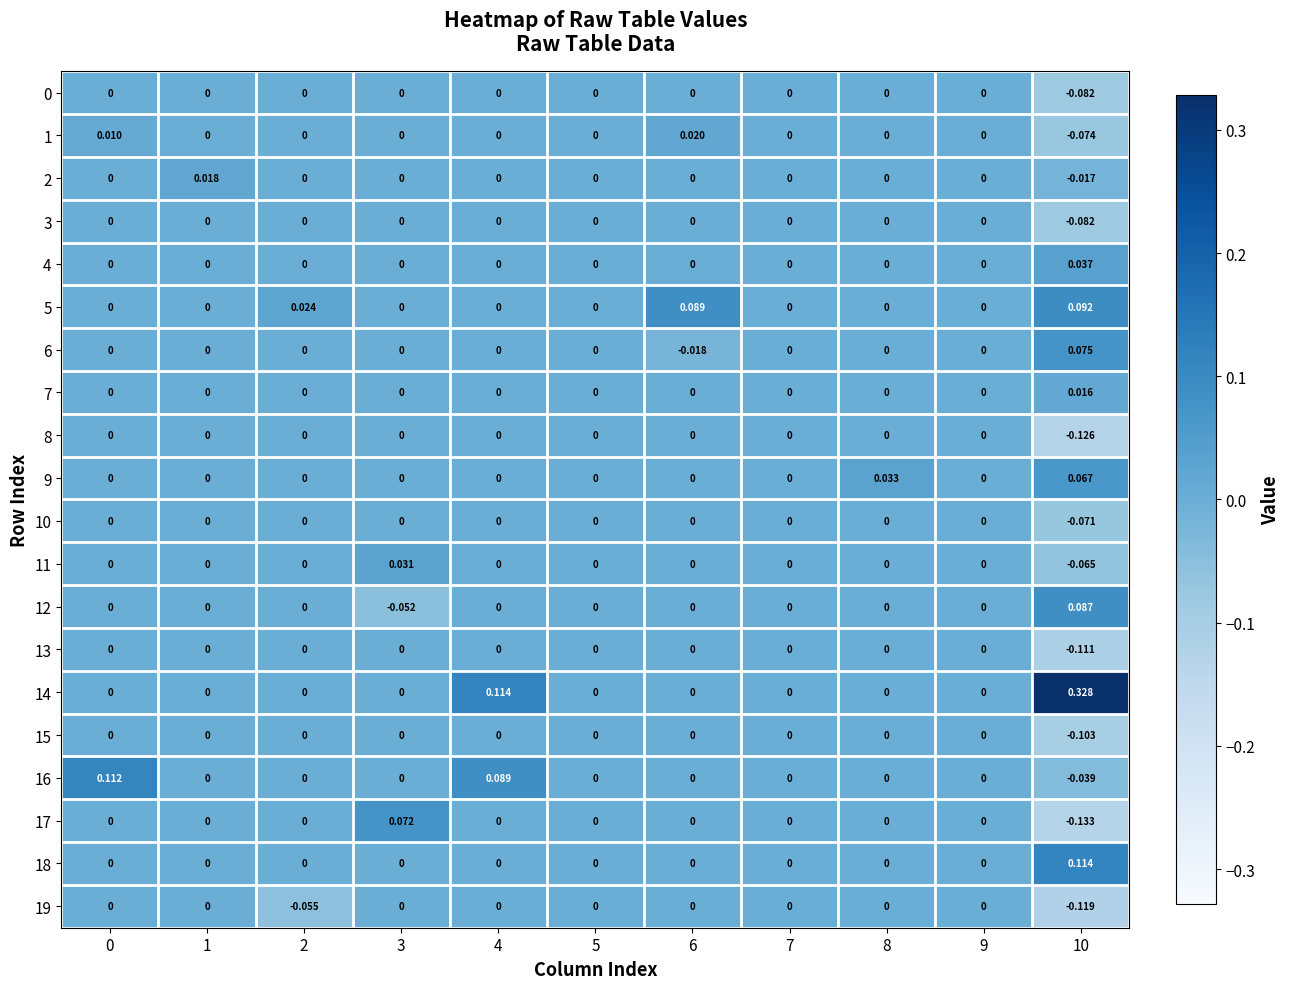

How many data points does each series have?

11